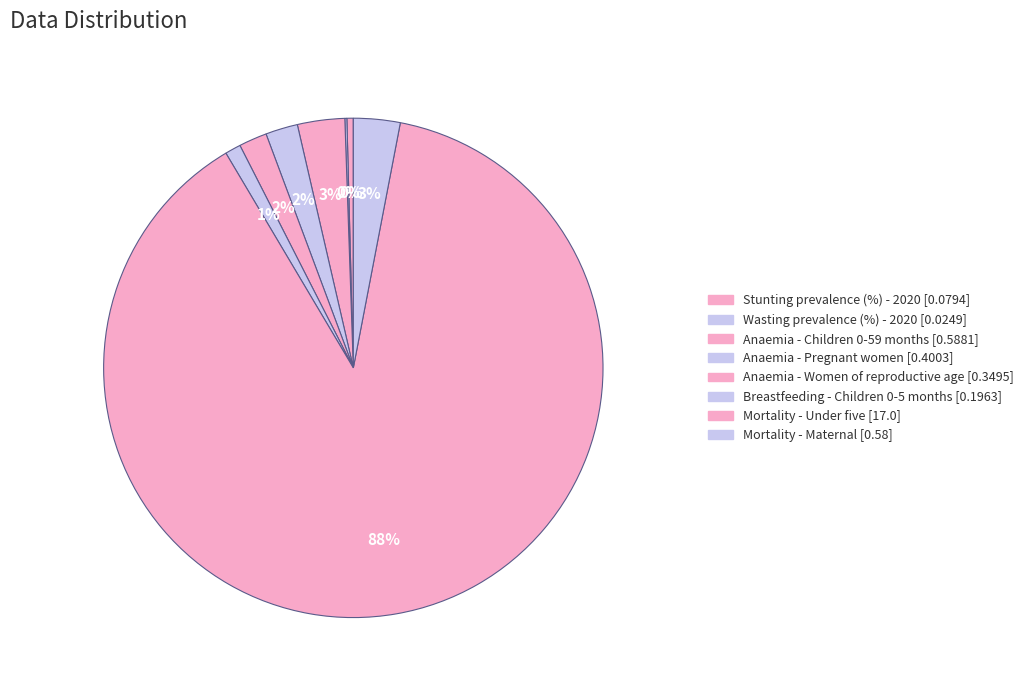

To the nearest percent, what is the combined percentage of Wasting prevalence (%) - 2020 and Anaemia - Children 0-59 months?

3%